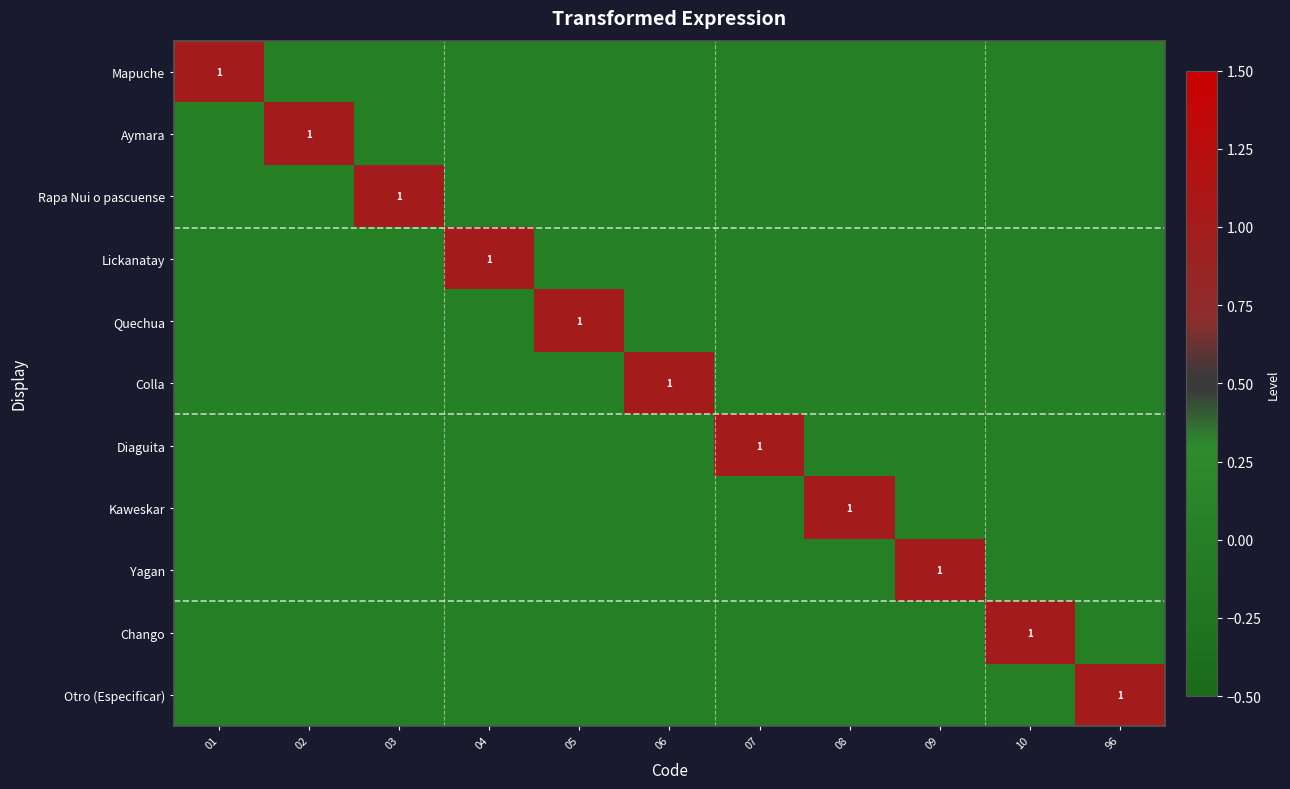

Rank the categories by Colla value from lowest to highest.

01, 02, 03, 04, 05, 07, 08, 09, 10, 96, 06